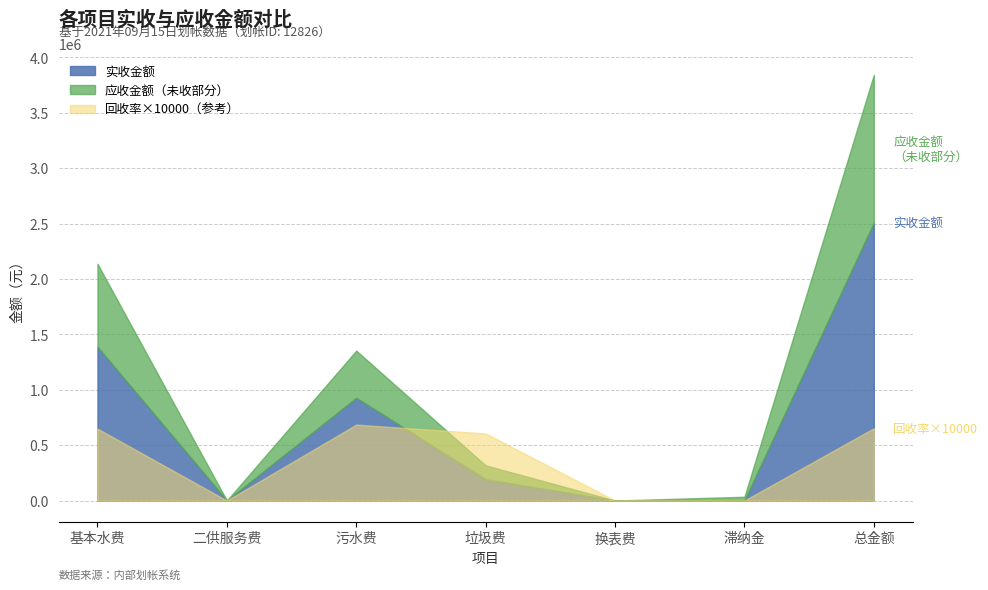

What is the greatest value displayed?

3842179.0